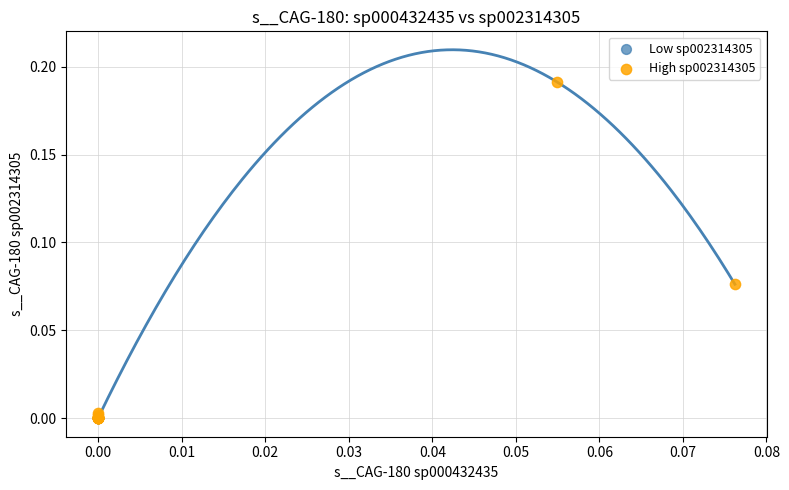

What are all the series names shown in the legend?

Low sp002314305, High sp002314305